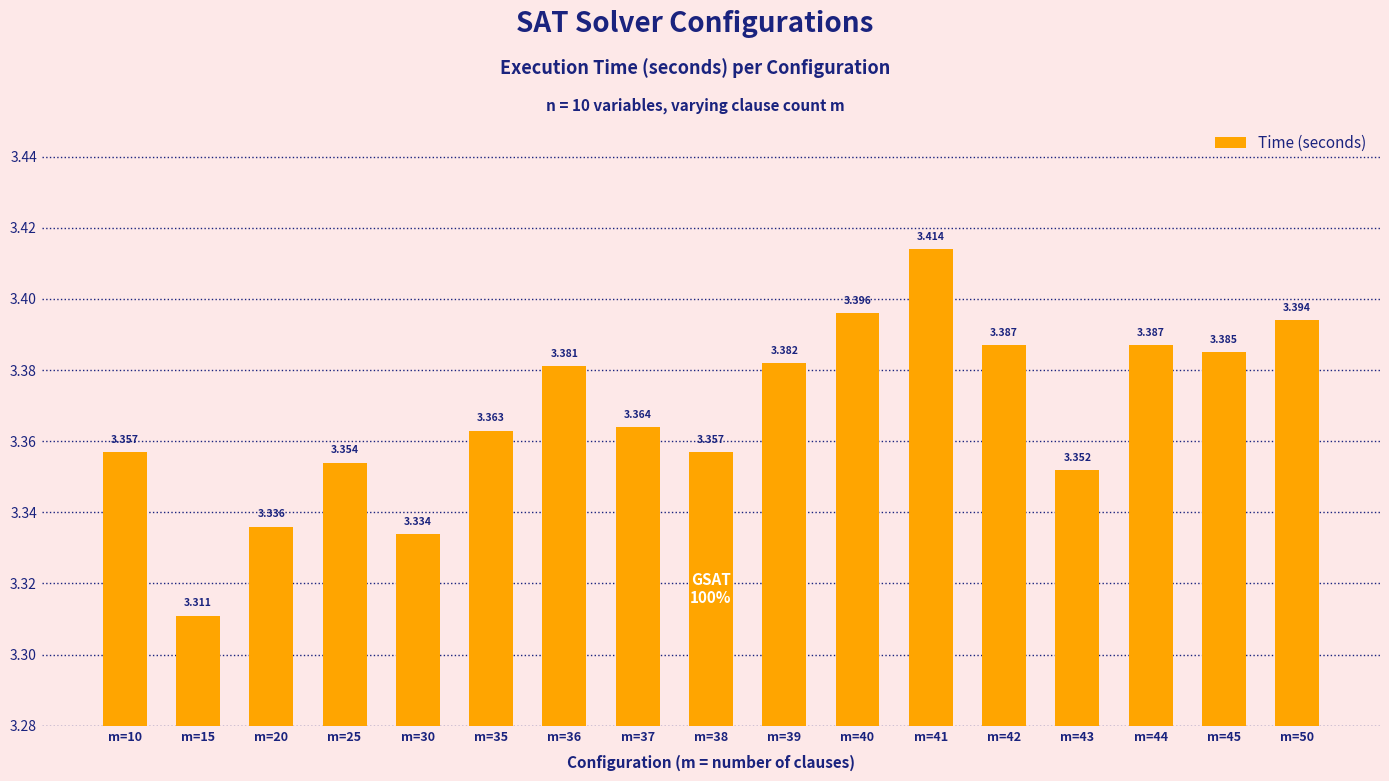

Which label corresponds to the largest value in the chart?

m=41